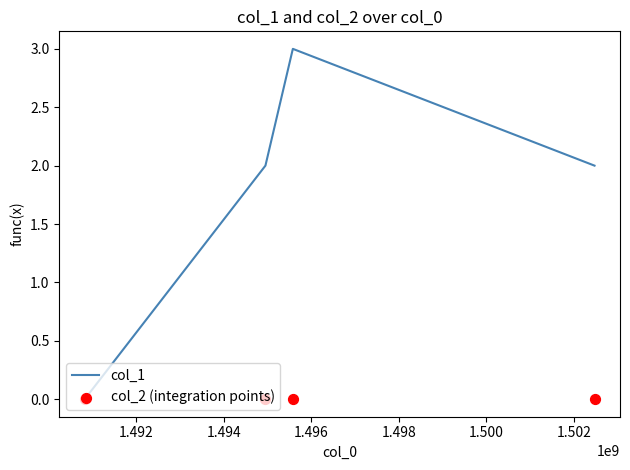

In col_1, how many points are higher than both neighbors (excluding endpoints)?

1